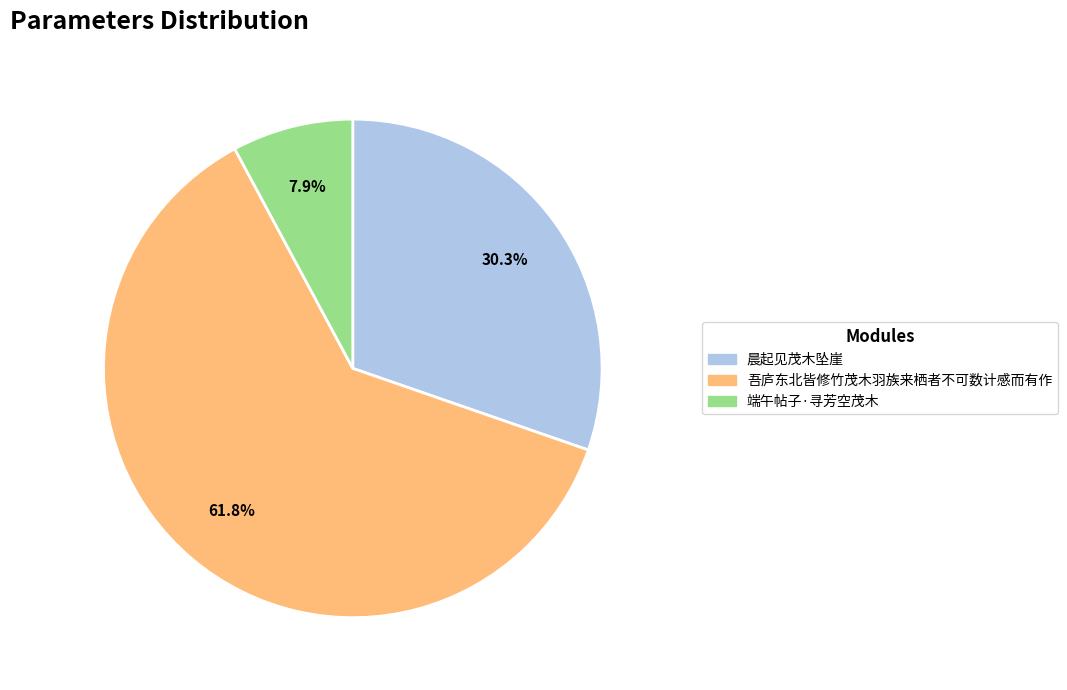

Which category has the smallest portion of the pie?

端午帖子·寻芳空茂木